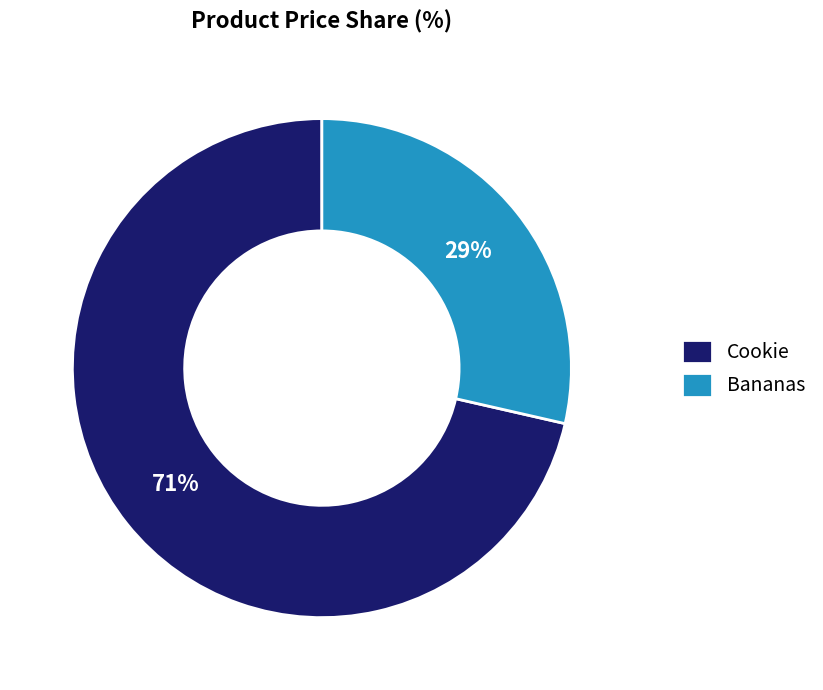

What percentage is the Bananas slice, to the nearest percent?

29%